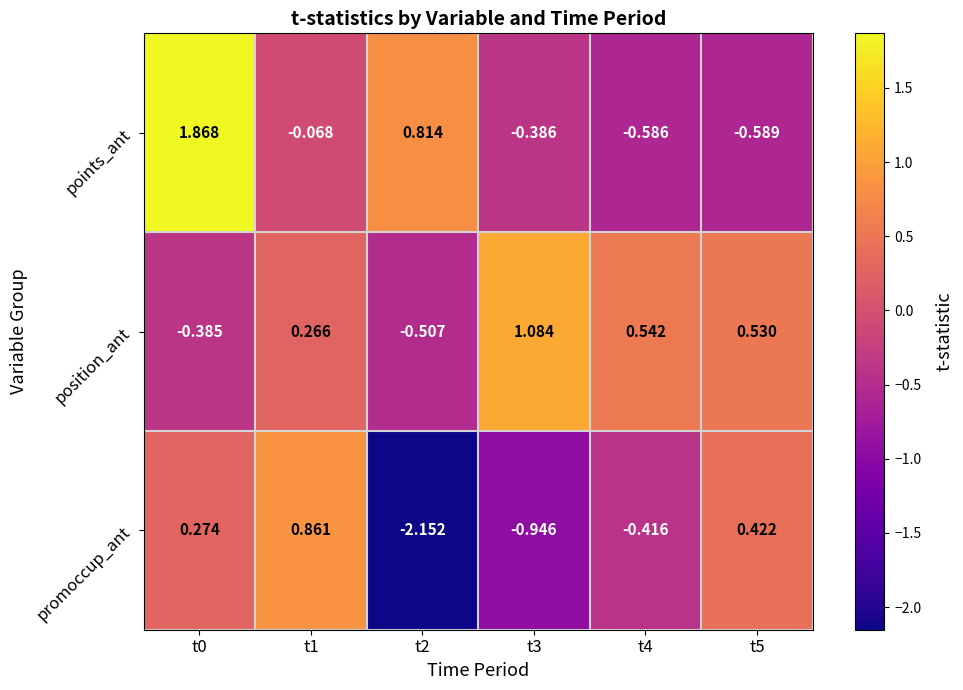

At t1, list the series in order from smallest to largest.

points_ant, position_ant, promoccup_ant